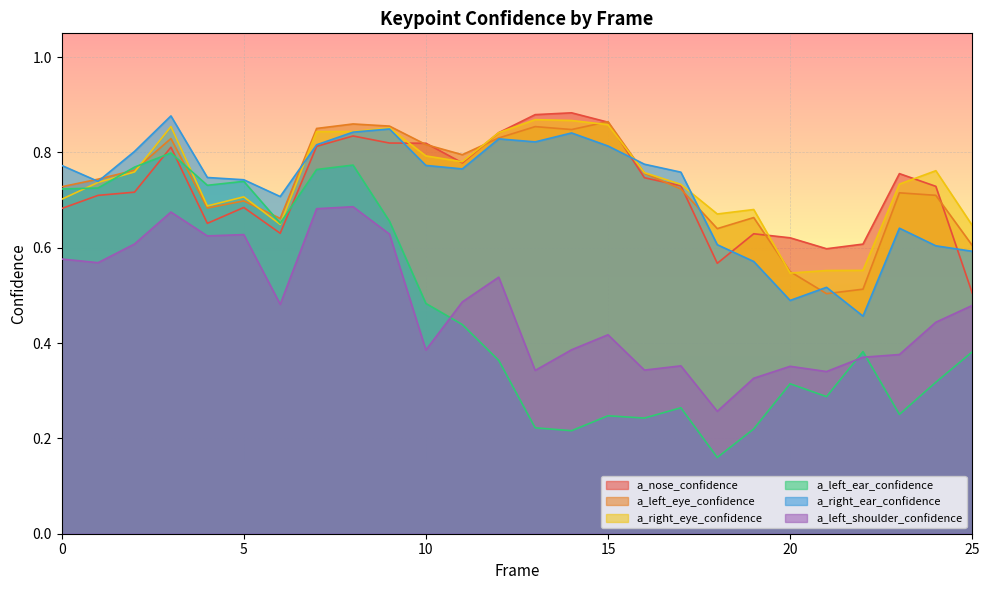

What is the minimum value for a_left_eye_confidence?

0.5